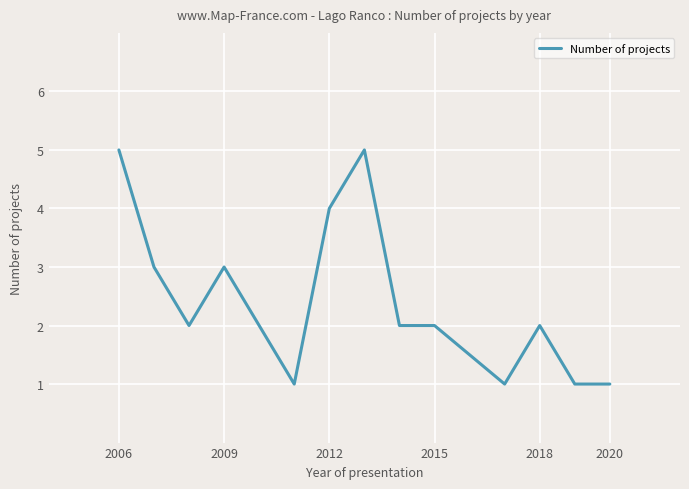

What is the maximum value shown in the chart?

5